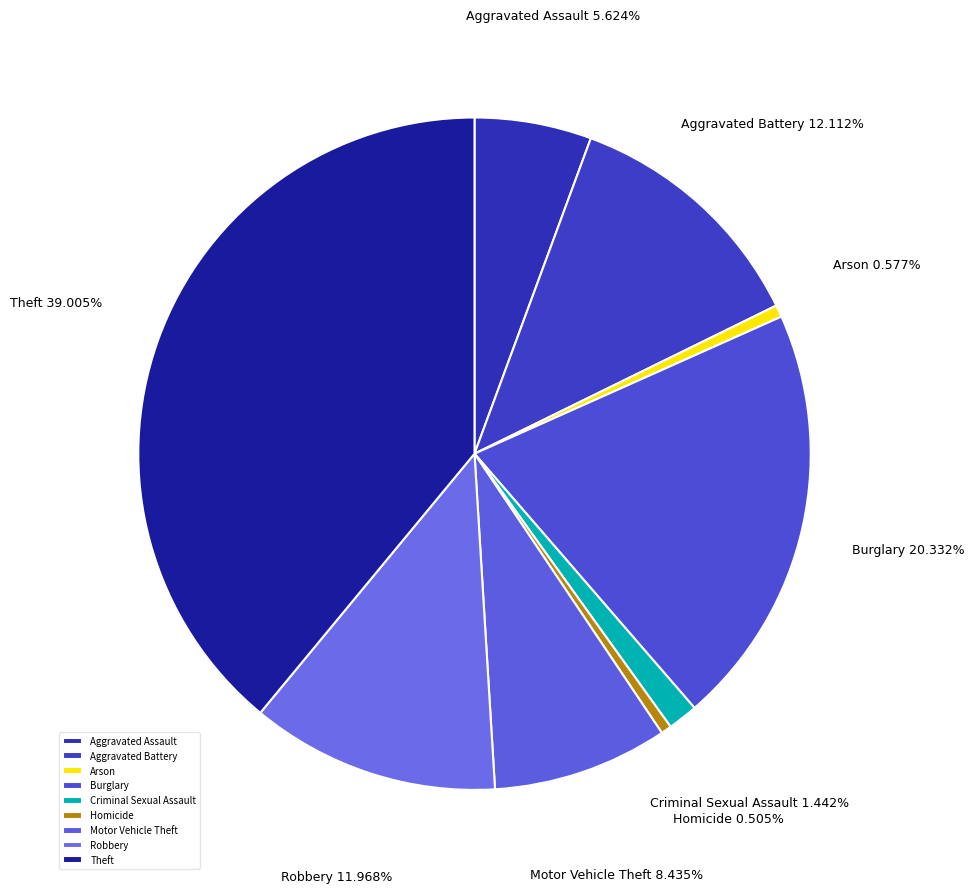

How many segments does this pie chart have?

9